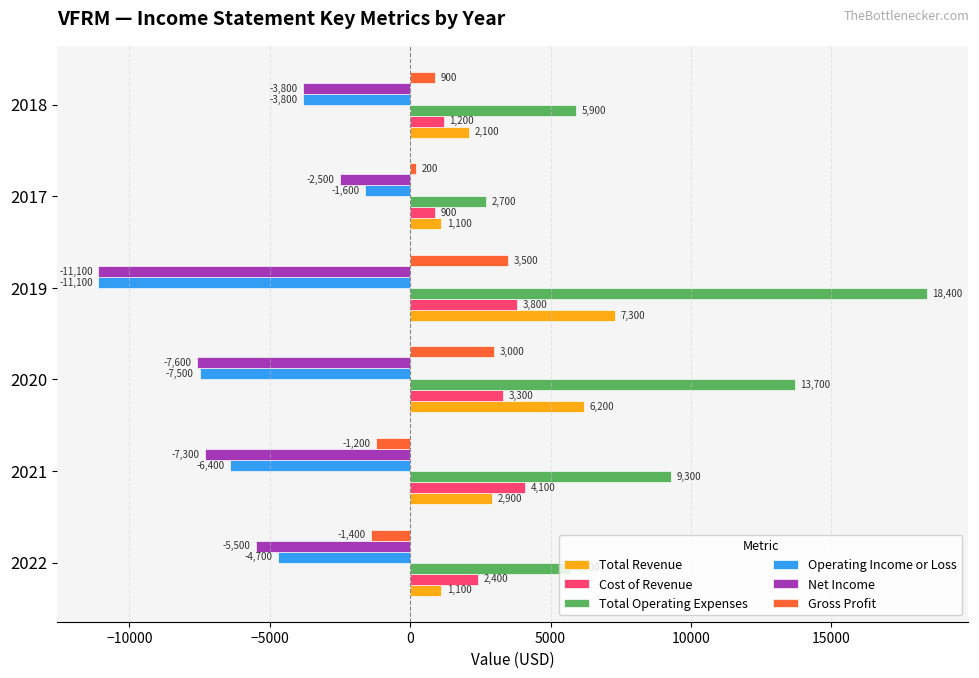

What is the maximum value shown in the chart?

18400